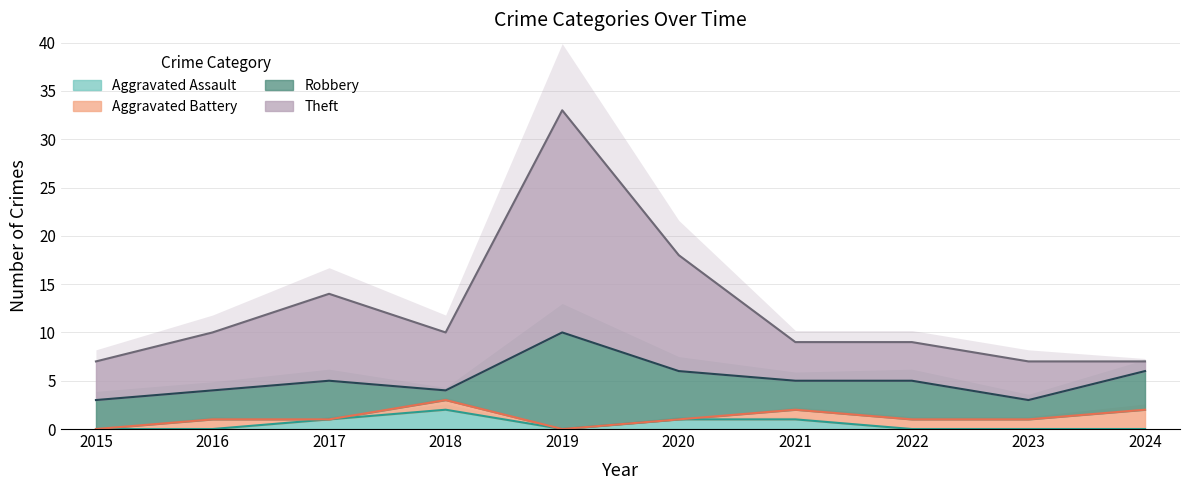

What is the maximum value shown in the chart?

33